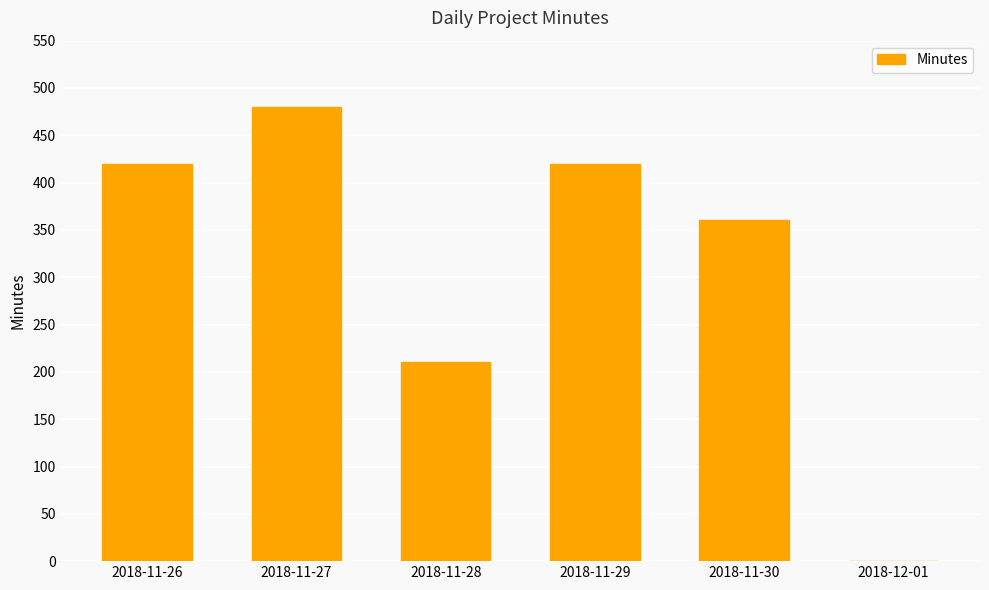

What is the sum of all values?

1890